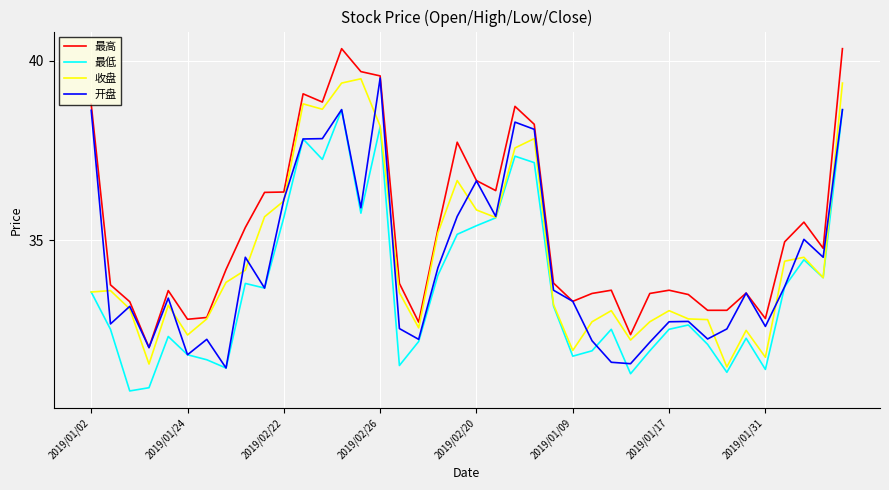

What is the minimum value for 最高?

32.0